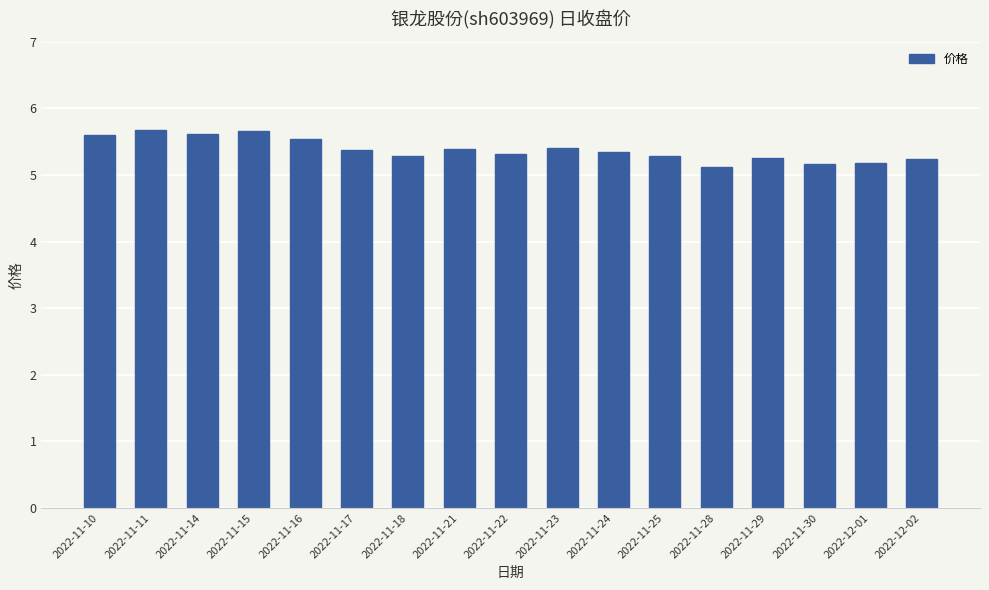

How many series are shown in this chart?

1